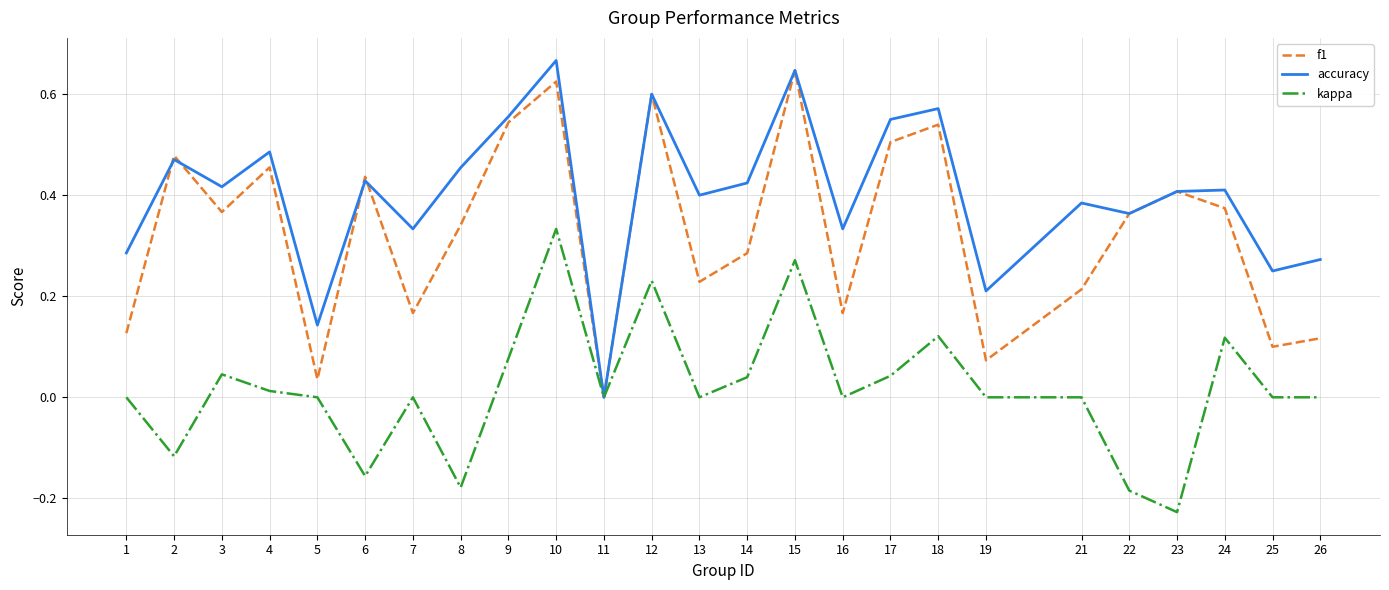

List the series in order of their overall mean, lowest first.

kappa, f1, accuracy